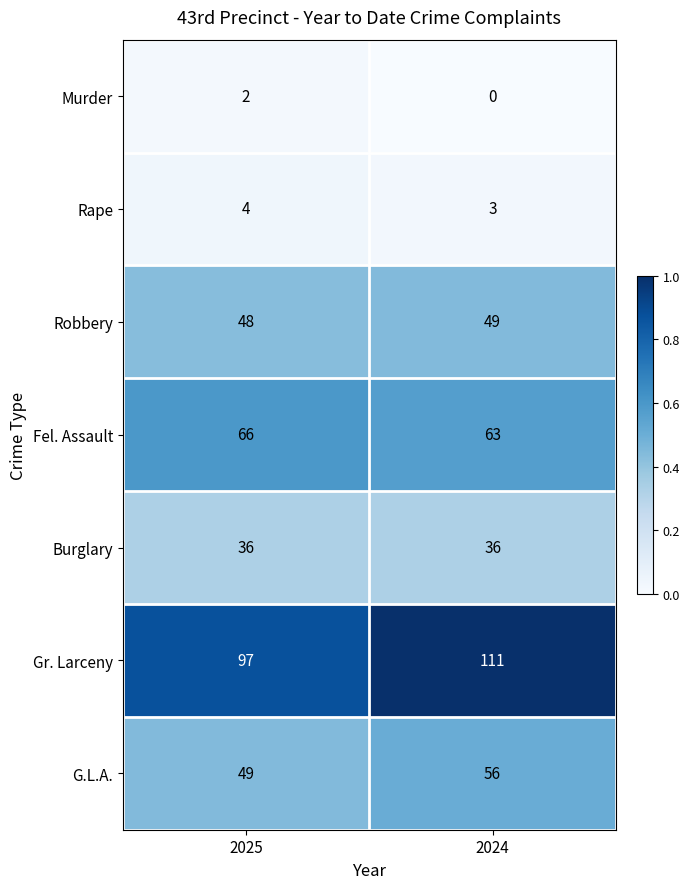

Count the number of categories in the chart.

2